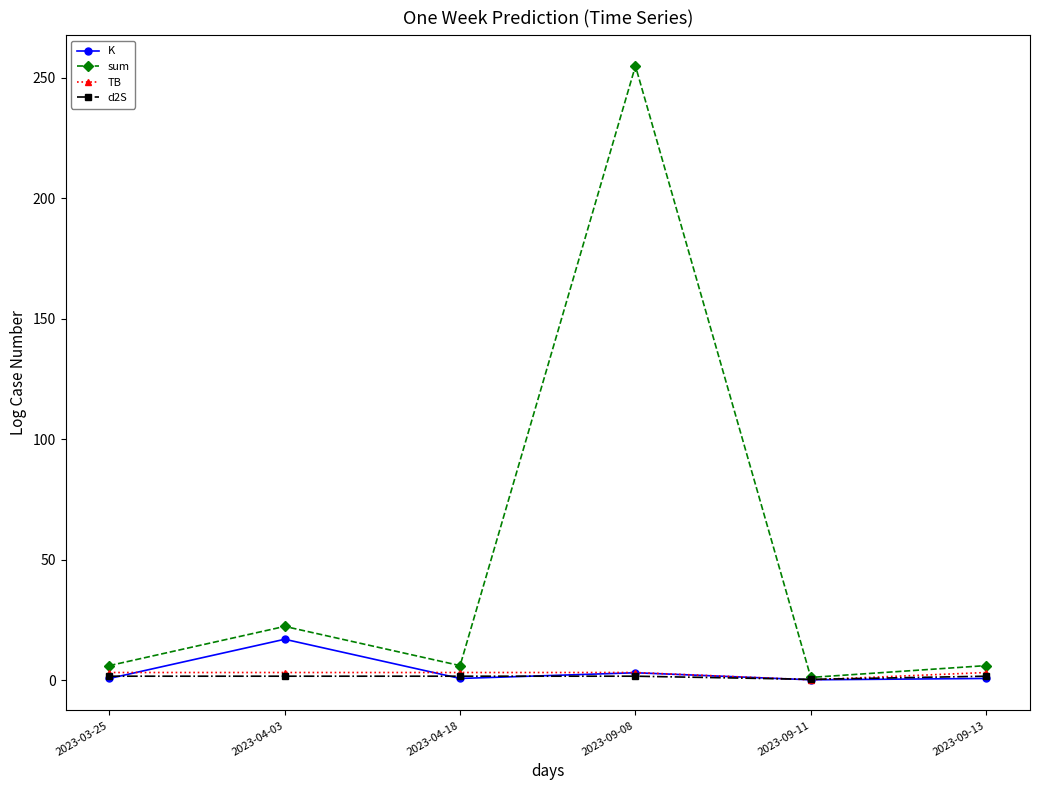

True or false: TB has more than 2 interior local peaks.

False